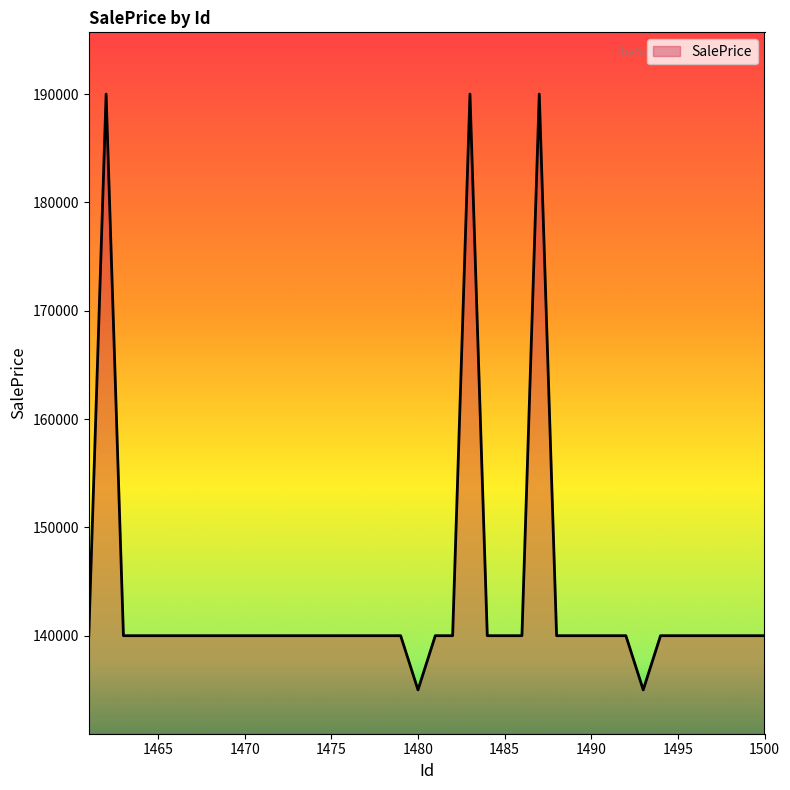

What is the minimum value shown in the chart?

135000